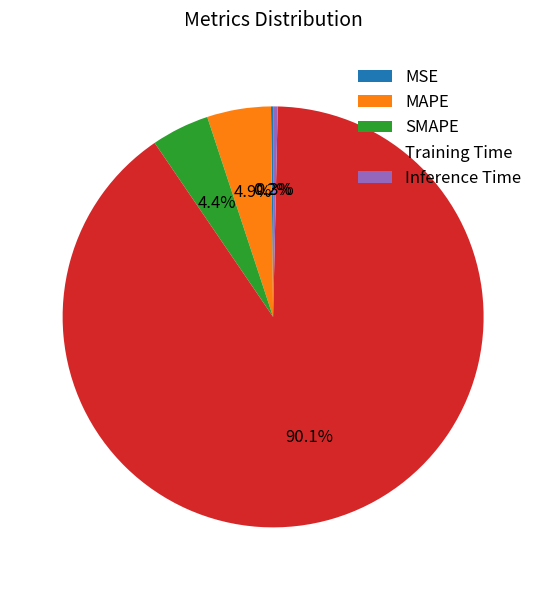

Does Inference Time account for over 50% of the chart?

No